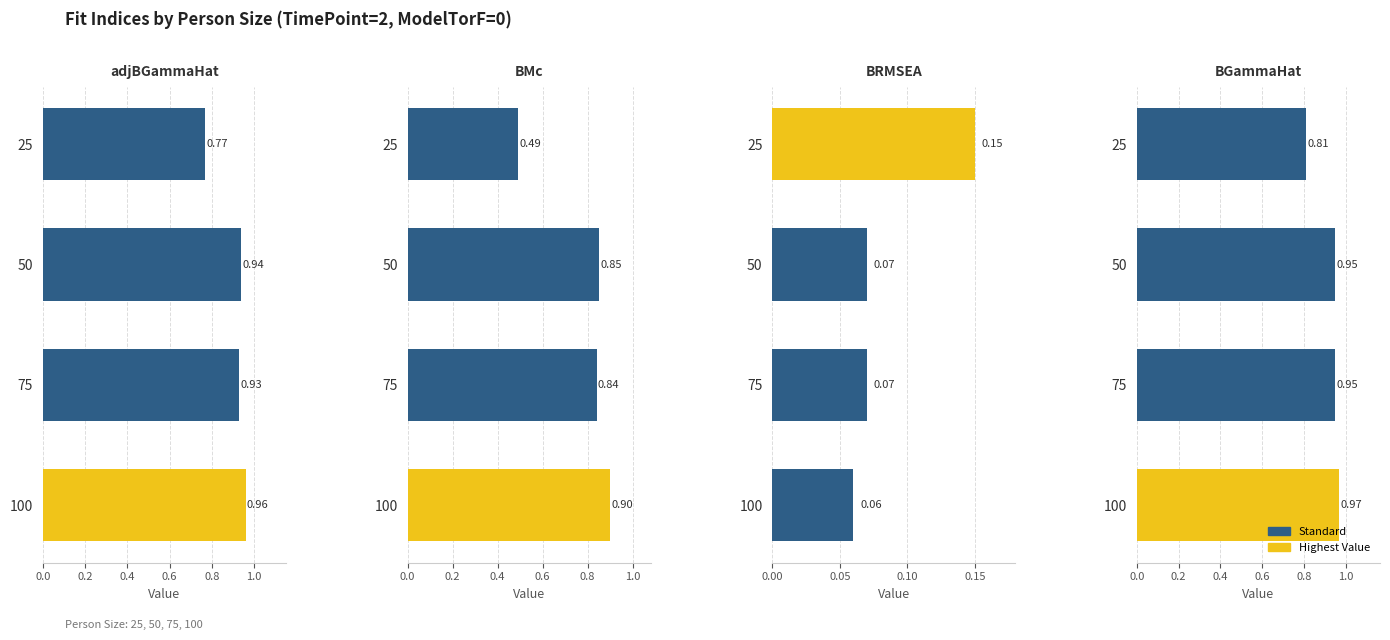

Which has a higher value, 100 or 75?

100